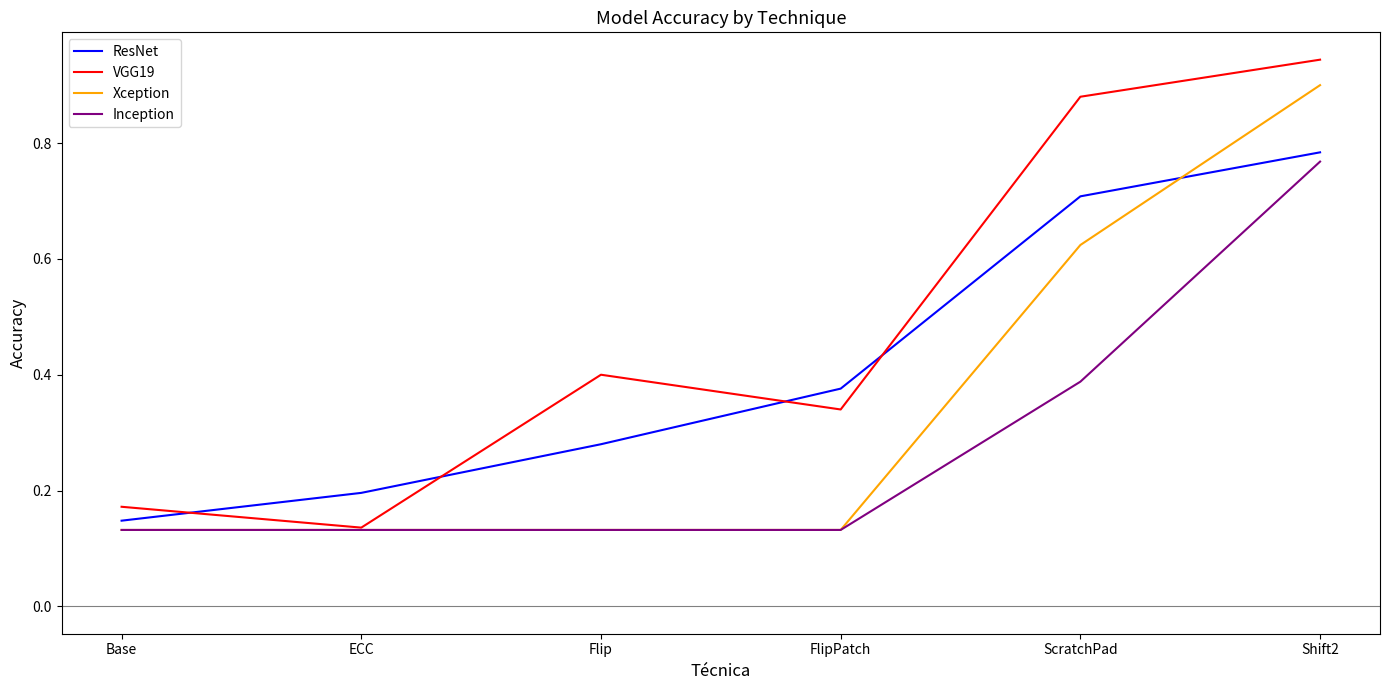

How many categories are shown in the chart?

6